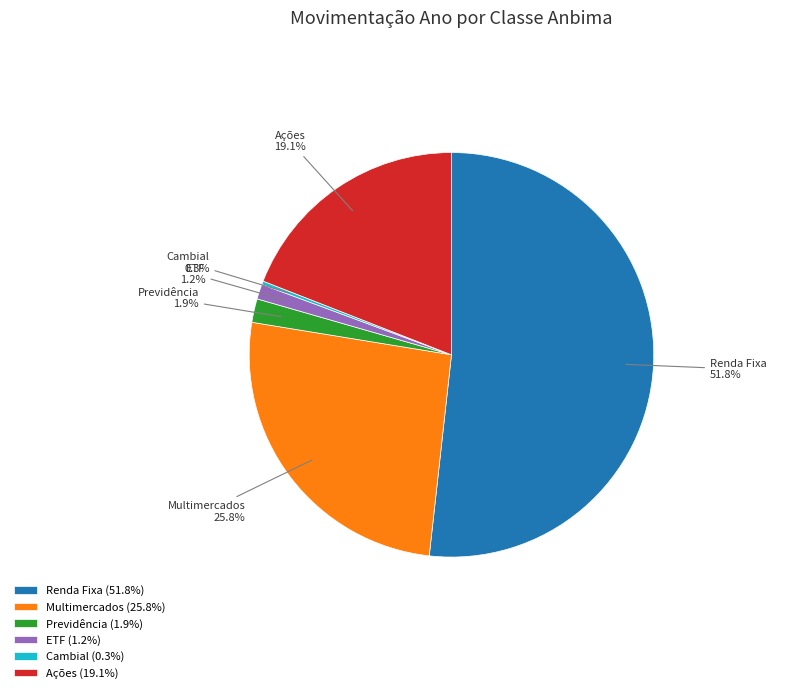

Does Renda Fixa represent more than half of the total?

Yes